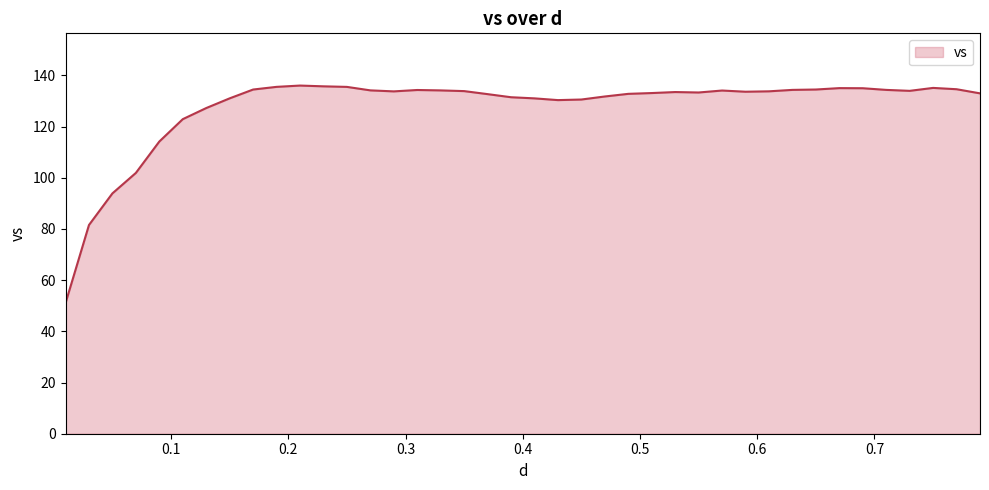

What is the difference between the maximum and minimum values?

85.0